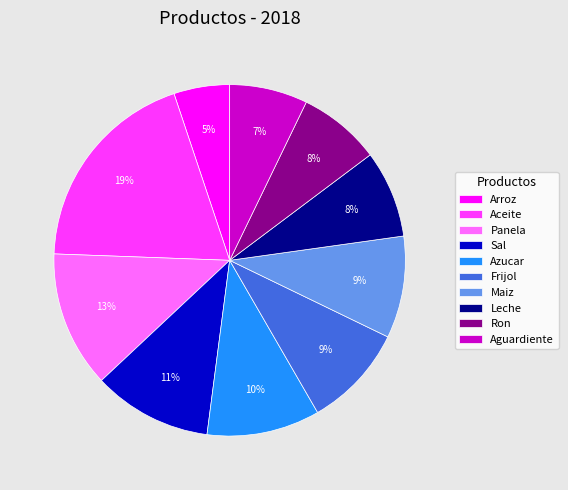

How many slices are in this pie chart?

10